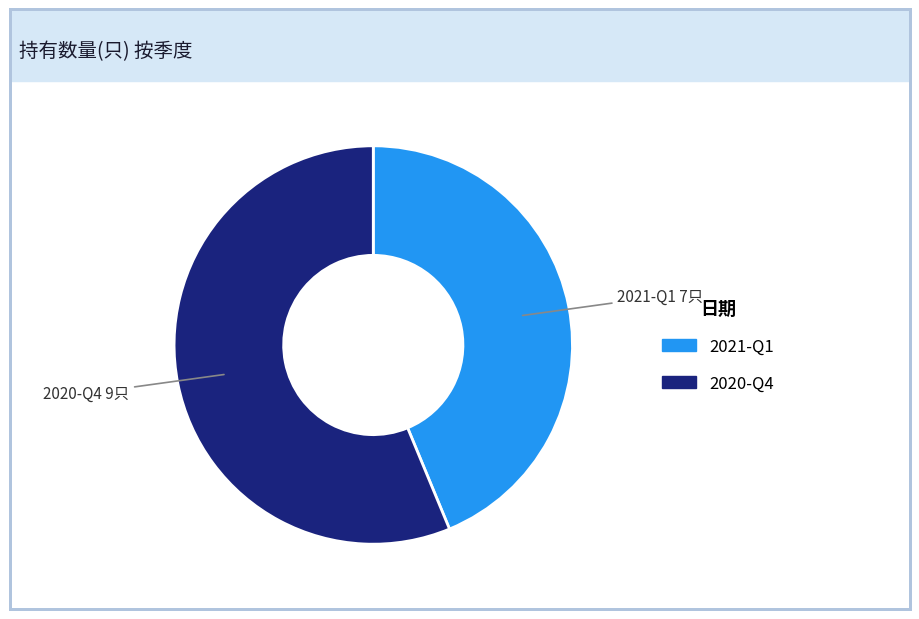

True or false: 2020-Q4 accounts for 56% of the total.

True